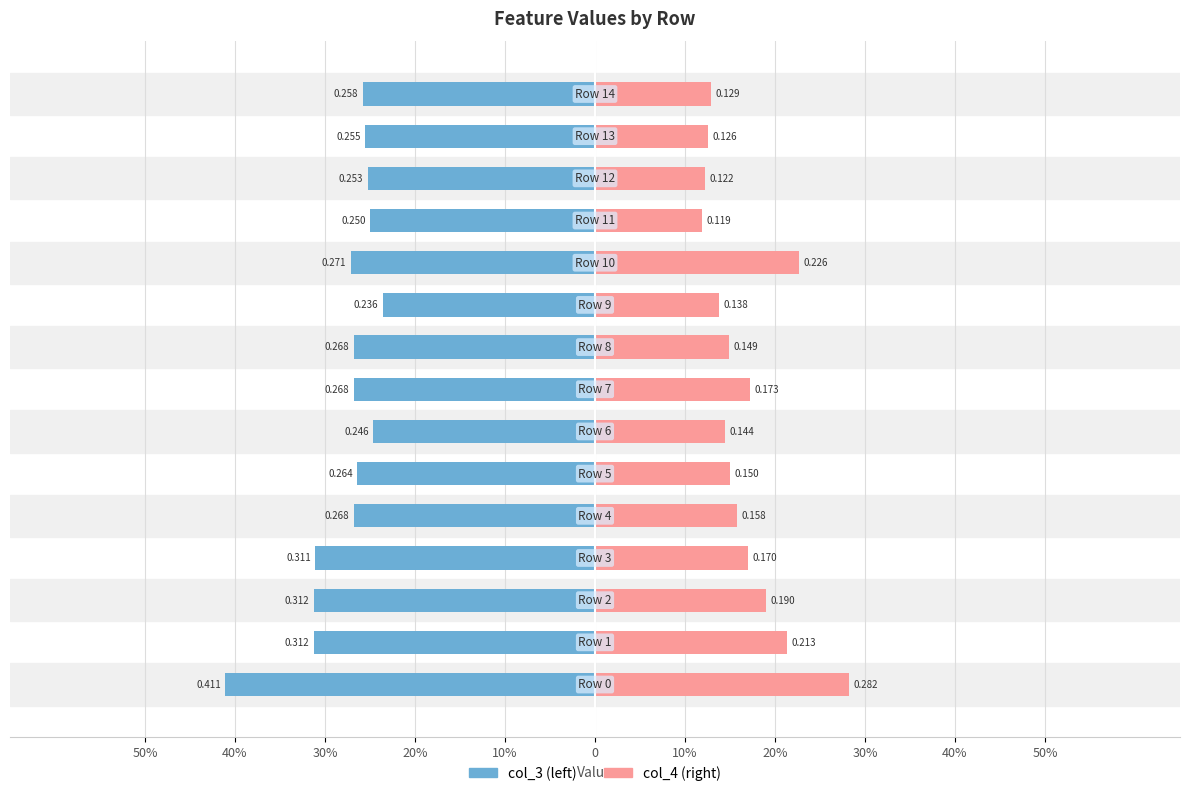

How many series are shown in this chart?

2